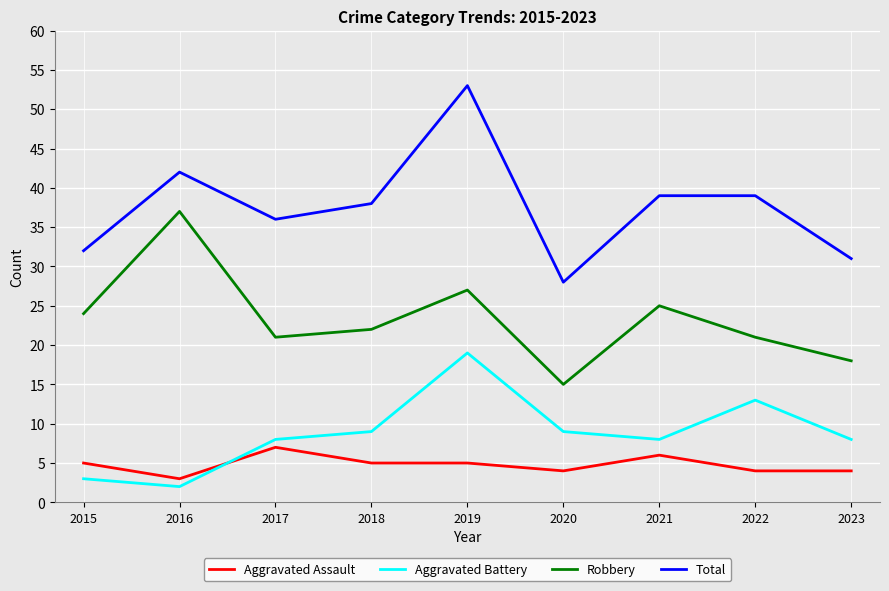

At which category is the sum across all series the highest?

2019